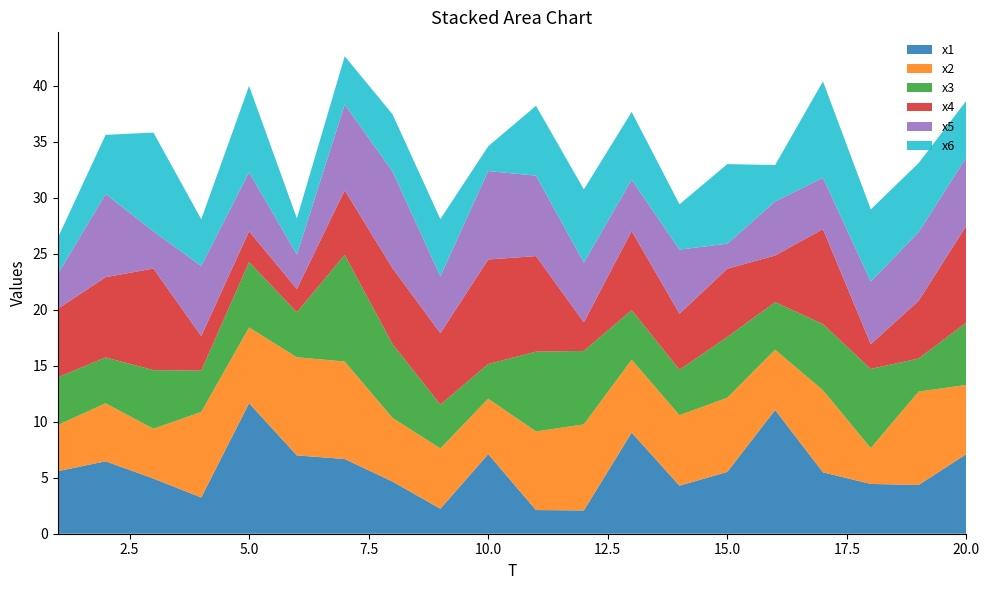

Reading left to right, transcribe all the data shown in this chart.

x1: 5.6	6.5	4.9	3.2	11.6	7.0	6.7	4.7	2.2	7.1	2.1	2.1	9.0	4.3	5.5	11.0	5.5	4.4	4.4	7.1
x2: 4.1	5.2	4.4	7.6	6.8	8.8	8.7	5.7	5.4	4.9	7.0	7.7	6.5	6.3	6.6	5.4	7.3	3.2	8.3	6.2
x3: 4.3	4.1	5.2	3.7	5.8	4.0	9.5	6.6	3.9	3.1	7.1	6.6	4.4	4.1	5.4	4.2	5.9	7.1	3.0	5.6
x4: 6.1	7.2	9.1	3.1	2.8	2.1	5.8	6.8	6.4	9.3	8.5	2.6	7.1	5.0	6.1	4.2	8.5	2.2	5.2	8.7
x5: 3.1	7.4	3.3	6.3	5.3	3.1	7.7	8.6	5.1	7.9	7.2	5.3	4.6	5.7	2.2	4.8	4.6	5.6	6.1	6.1
x6: 3.2	5.3	8.8	4.2	7.7	3.2	4.3	5.1	5.1	2.2	6.2	6.5	6.1	4.0	7.1	3.3	8.6	6.4	6.2	5.1